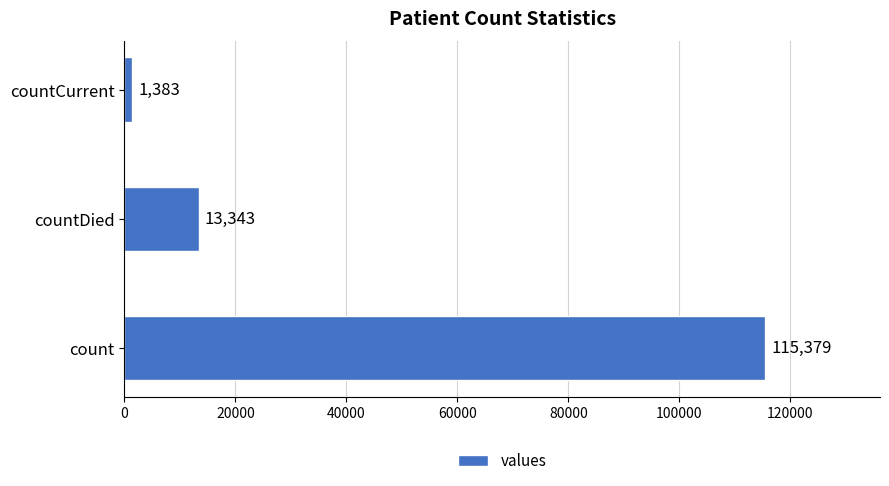

Does the chart contain stacked bars?

No